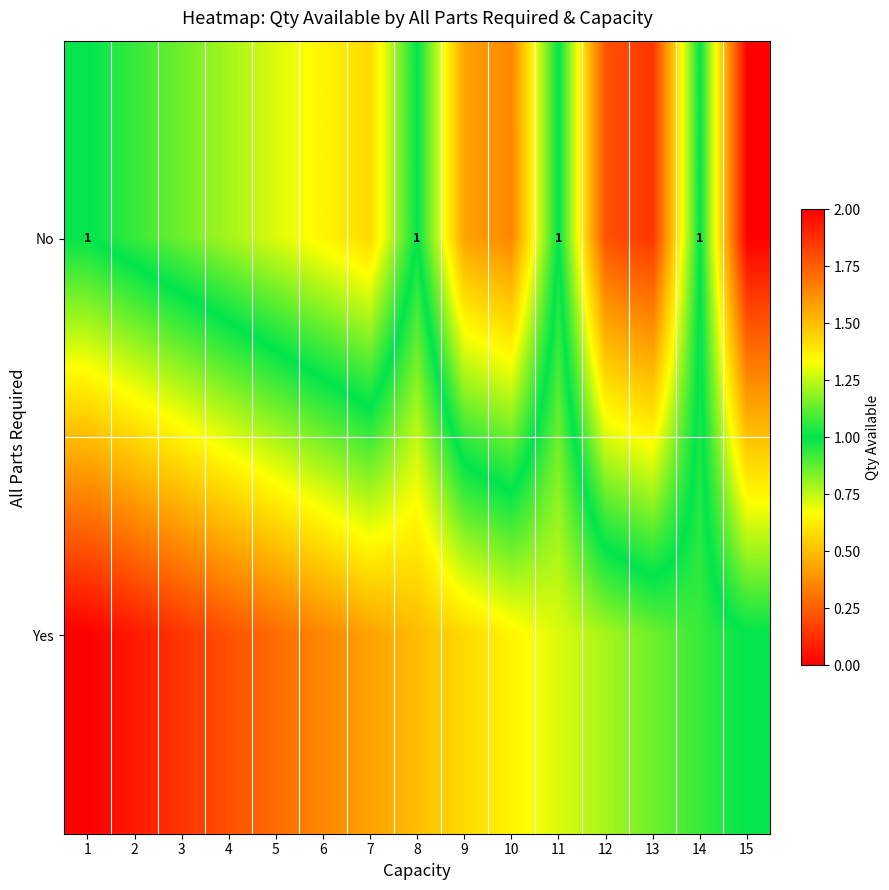

Which label corresponds to the smallest value in the chart?

15